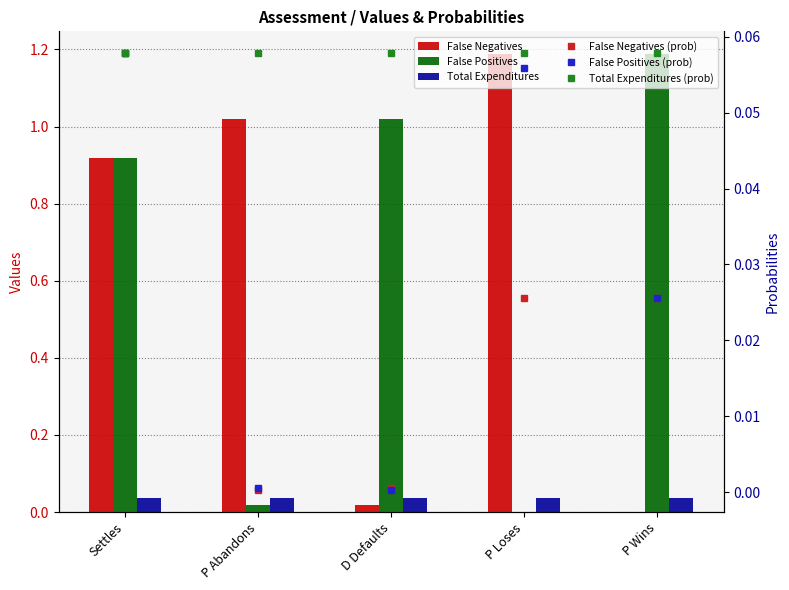

At how many categories does at least one series exceed 0?

5